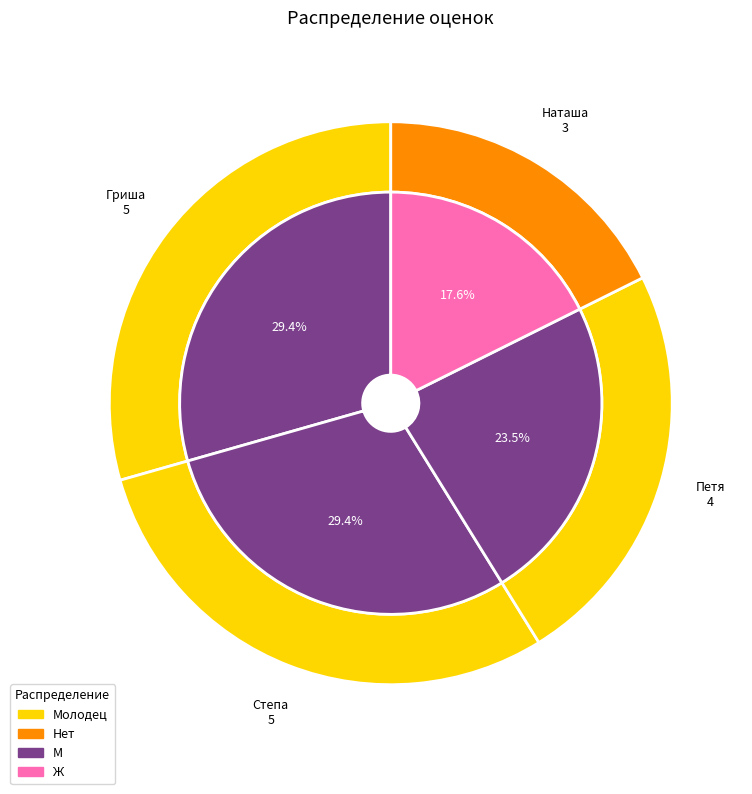

Does Гриша represent more than half of the total?

No